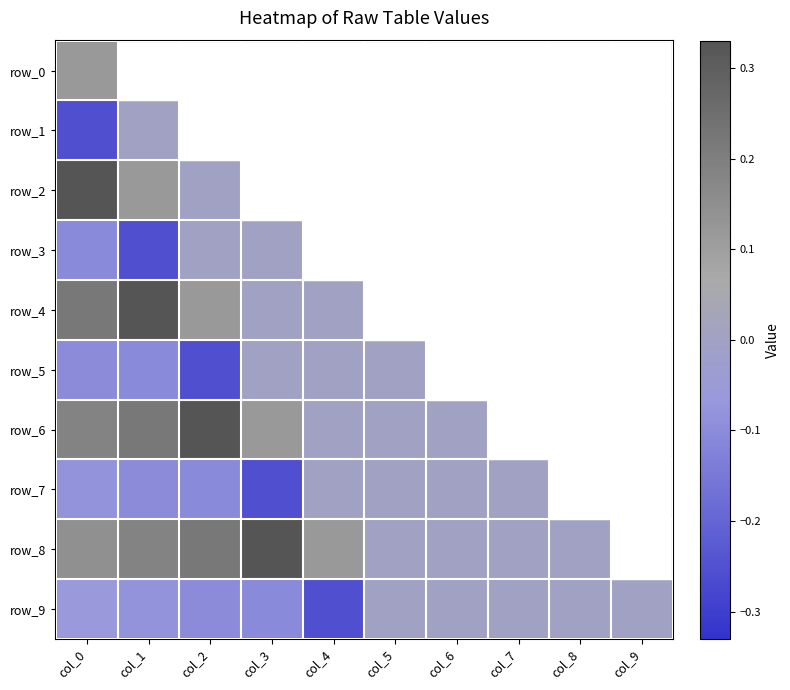

Reading left to right, what are all the values shown in this chart?

row_0: col_0=0.1	col_1=0.0	col_2=0.0	col_3=0.0	col_4=0.0	col_5=0.0	col_6=0.0	col_7=0.0	col_8=0.0	col_9=0.0
row_1: col_0=-0.3	col_1=0.0	col_2=0.0	col_3=0.0	col_4=0.0	col_5=0.0	col_6=0.0	col_7=0.0	col_8=0.0	col_9=0.0
row_2: col_0=0.3	col_1=0.1	col_2=0.0	col_3=0.0	col_4=0.0	col_5=0.0	col_6=0.0	col_7=0.0	col_8=0.0	col_9=0.0
row_3: col_0=-0.1	col_1=-0.3	col_2=0.0	col_3=0.0	col_4=0.0	col_5=0.0	col_6=0.0	col_7=0.0	col_8=0.0	col_9=0.0
row_4: col_0=0.2	col_1=0.3	col_2=0.1	col_3=0.0	col_4=0.0	col_5=0.0	col_6=0.0	col_7=0.0	col_8=0.0	col_9=0.0
row_5: col_0=-0.1	col_1=-0.1	col_2=-0.3	col_3=0.0	col_4=0.0	col_5=0.0	col_6=0.0	col_7=0.0	col_8=0.0	col_9=0.0
row_6: col_0=0.2	col_1=0.2	col_2=0.3	col_3=0.1	col_4=0.0	col_5=0.0	col_6=0.0	col_7=0.0	col_8=0.0	col_9=0.0
row_7: col_0=-0.1	col_1=-0.1	col_2=-0.1	col_3=-0.3	col_4=0.0	col_5=0.0	col_6=0.0	col_7=0.0	col_8=0.0	col_9=0.0
row_8: col_0=0.1	col_1=0.2	col_2=0.2	col_3=0.3	col_4=0.1	col_5=0.0	col_6=0.0	col_7=0.0	col_8=0.0	col_9=0.0
row_9: col_0=-0.1	col_1=-0.1	col_2=-0.1	col_3=-0.1	col_4=-0.3	col_5=0.0	col_6=0.0	col_7=0.0	col_8=0.0	col_9=0.0